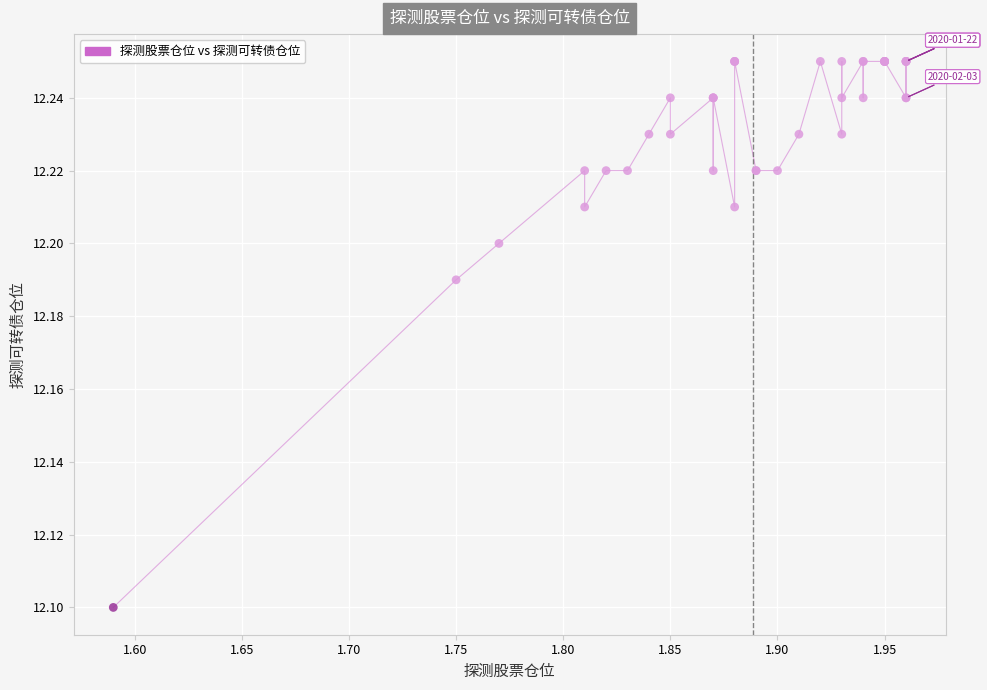

What Y value in the scatter plot is closest to 12?

12.1